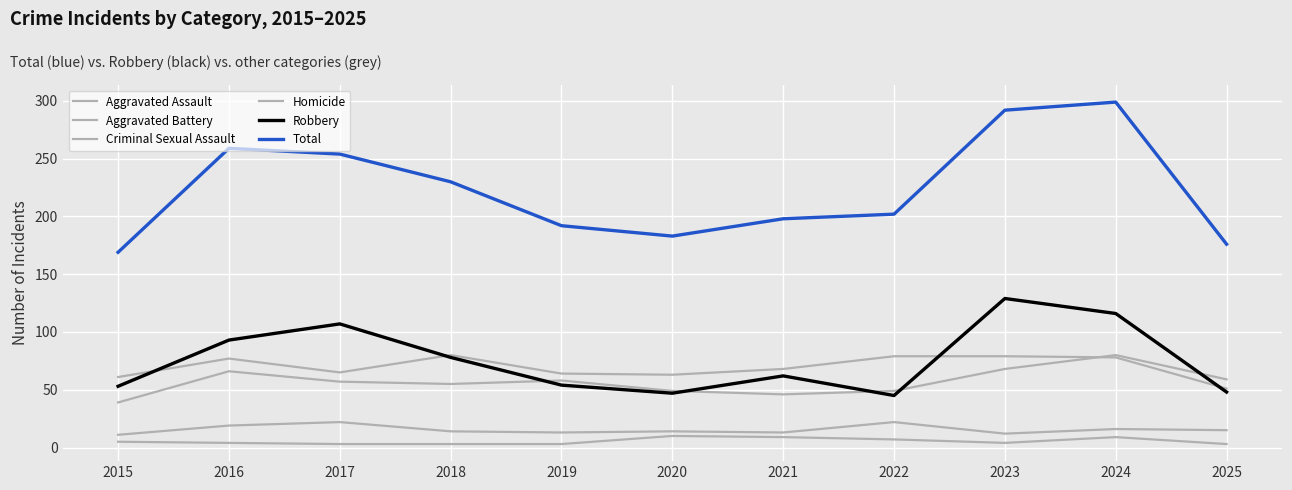

How many lines are shown in the chart?

6